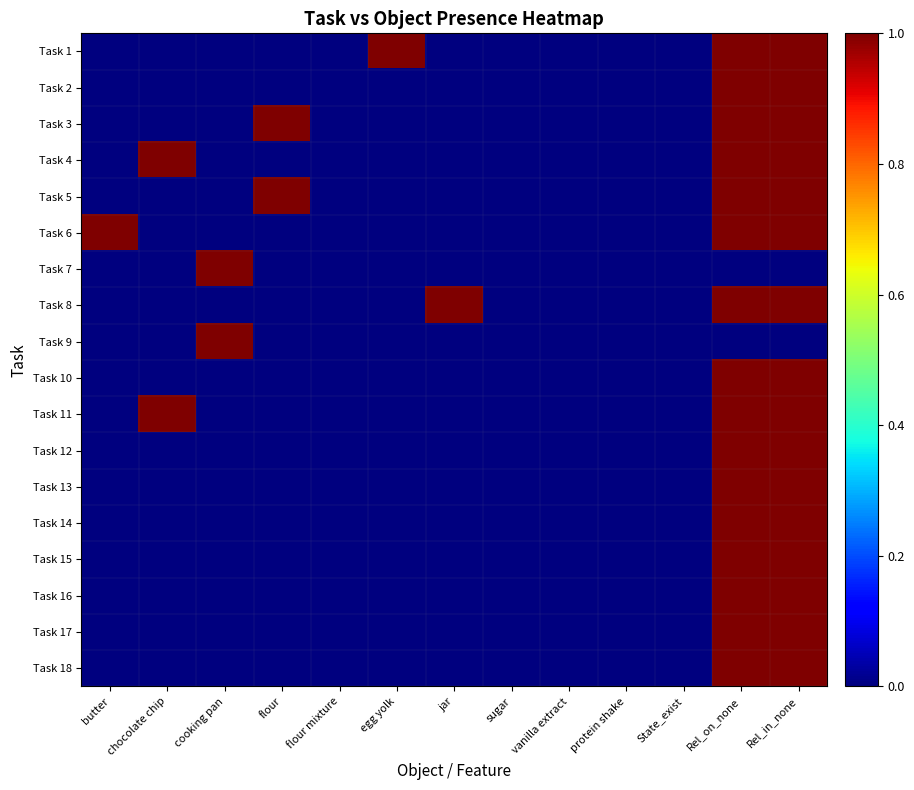

Reading right to left, what are all the values shown in this chart?

Task 1: Rel_in_none=1	Rel_on_none=1	State_exist=0	protein shake=0	vanilla extract=0	sugar=0	jar=0	egg yolk=1	flour mixture=0	flour=0	cooking pan=0	chocolate chip=0	butter=0
Task 2: Rel_in_none=1	Rel_on_none=1	State_exist=0	protein shake=0	vanilla extract=0	sugar=0	jar=0	egg yolk=0	flour mixture=0	flour=0	cooking pan=0	chocolate chip=0	butter=0
Task 3: Rel_in_none=1	Rel_on_none=1	State_exist=0	protein shake=0	vanilla extract=0	sugar=0	jar=0	egg yolk=0	flour mixture=0	flour=1	cooking pan=0	chocolate chip=0	butter=0
Task 4: Rel_in_none=1	Rel_on_none=1	State_exist=0	protein shake=0	vanilla extract=0	sugar=0	jar=0	egg yolk=0	flour mixture=0	flour=0	cooking pan=0	chocolate chip=1	butter=0
Task 5: Rel_in_none=1	Rel_on_none=1	State_exist=0	protein shake=0	vanilla extract=0	sugar=0	jar=0	egg yolk=0	flour mixture=0	flour=1	cooking pan=0	chocolate chip=0	butter=0
Task 6: Rel_in_none=1	Rel_on_none=1	State_exist=0	protein shake=0	vanilla extract=0	sugar=0	jar=0	egg yolk=0	flour mixture=0	flour=0	cooking pan=0	chocolate chip=0	butter=1
Task 7: Rel_in_none=0	Rel_on_none=0	State_exist=0	protein shake=0	vanilla extract=0	sugar=0	jar=0	egg yolk=0	flour mixture=0	flour=0	cooking pan=1	chocolate chip=0	butter=0
Task 8: Rel_in_none=1	Rel_on_none=1	State_exist=0	protein shake=0	vanilla extract=0	sugar=0	jar=1	egg yolk=0	flour mixture=0	flour=0	cooking pan=0	chocolate chip=0	butter=0
Task 9: Rel_in_none=0	Rel_on_none=0	State_exist=0	protein shake=0	vanilla extract=0	sugar=0	jar=0	egg yolk=0	flour mixture=0	flour=0	cooking pan=1	chocolate chip=0	butter=0
Task 10: Rel_in_none=1	Rel_on_none=1	State_exist=0	protein shake=0	vanilla extract=0	sugar=0	jar=0	egg yolk=0	flour mixture=0	flour=0	cooking pan=0	chocolate chip=0	butter=0
Task 11: Rel_in_none=1	Rel_on_none=1	State_exist=0	protein shake=0	vanilla extract=0	sugar=0	jar=0	egg yolk=0	flour mixture=0	flour=0	cooking pan=0	chocolate chip=1	butter=0
Task 12: Rel_in_none=1	Rel_on_none=1	State_exist=0	protein shake=0	vanilla extract=0	sugar=0	jar=0	egg yolk=0	flour mixture=0	flour=0	cooking pan=0	chocolate chip=0	butter=0
Task 13: Rel_in_none=1	Rel_on_none=1	State_exist=0	protein shake=0	vanilla extract=0	sugar=0	jar=0	egg yolk=0	flour mixture=0	flour=0	cooking pan=0	chocolate chip=0	butter=0
Task 14: Rel_in_none=1	Rel_on_none=1	State_exist=0	protein shake=0	vanilla extract=0	sugar=0	jar=0	egg yolk=0	flour mixture=0	flour=0	cooking pan=0	chocolate chip=0	butter=0
Task 15: Rel_in_none=1	Rel_on_none=1	State_exist=0	protein shake=0	vanilla extract=0	sugar=0	jar=0	egg yolk=0	flour mixture=0	flour=0	cooking pan=0	chocolate chip=0	butter=0
Task 16: Rel_in_none=1	Rel_on_none=1	State_exist=0	protein shake=0	vanilla extract=0	sugar=0	jar=0	egg yolk=0	flour mixture=0	flour=0	cooking pan=0	chocolate chip=0	butter=0
Task 17: Rel_in_none=1	Rel_on_none=1	State_exist=0	protein shake=0	vanilla extract=0	sugar=0	jar=0	egg yolk=0	flour mixture=0	flour=0	cooking pan=0	chocolate chip=0	butter=0
Task 18: Rel_in_none=1	Rel_on_none=1	State_exist=0	protein shake=0	vanilla extract=0	sugar=0	jar=0	egg yolk=0	flour mixture=0	flour=0	cooking pan=0	chocolate chip=0	butter=0